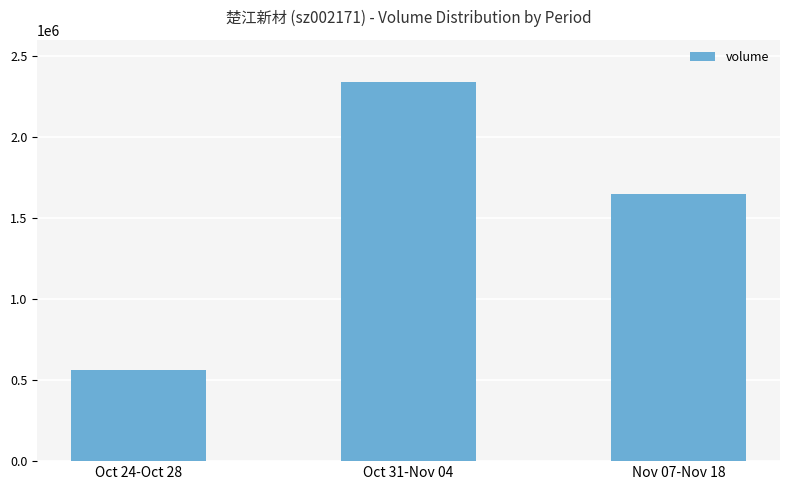

What is the change in value from Oct 24-Oct 28 to Oct 31-Nov 04?

+1773163